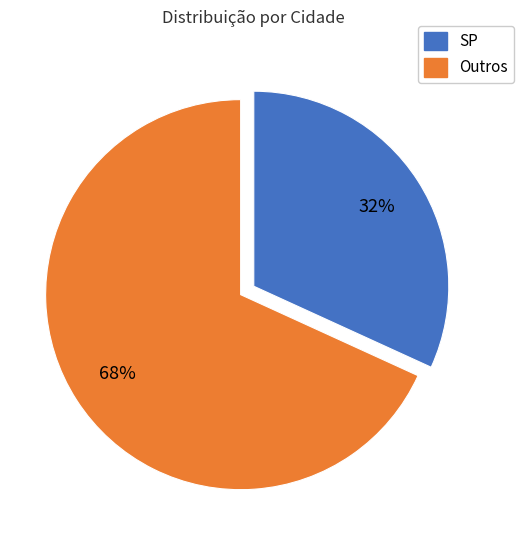

To the nearest percent, what is the average slice percentage?

50%